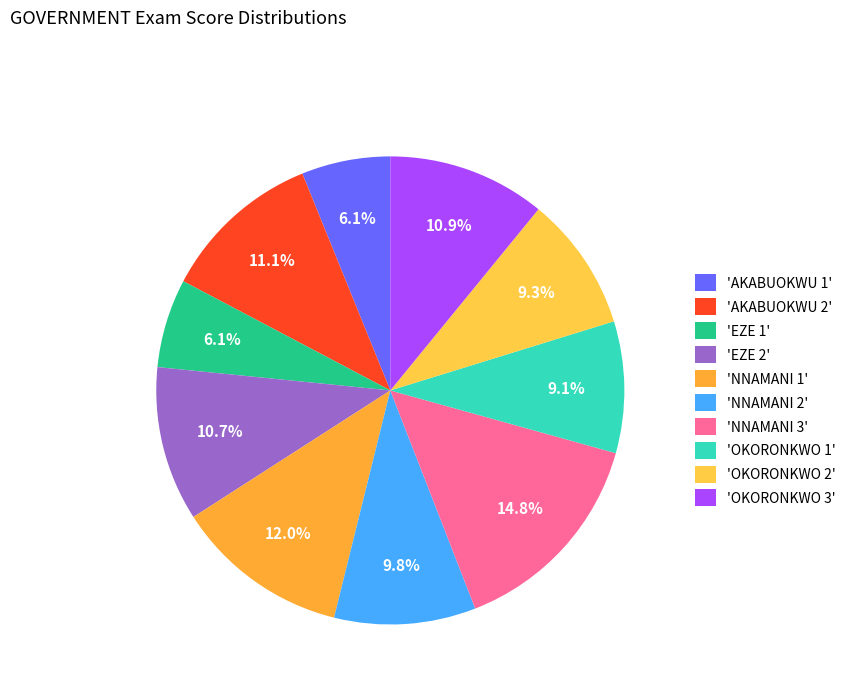

To the nearest percent, what is the average slice percentage?

10%